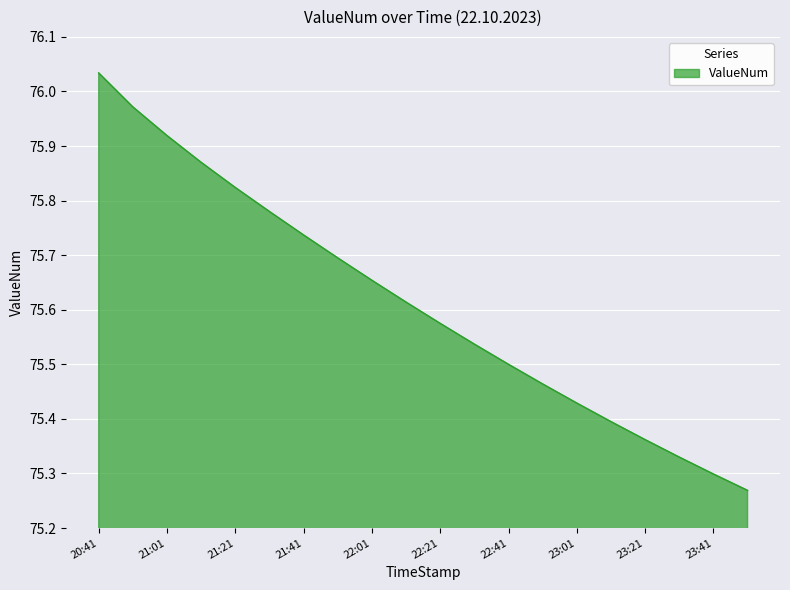

Reading left to right, transcribe all the data shown in this chart.

76.0	76.0	75.9	75.9	75.8	75.8	75.7	75.7	75.7	75.6	75.6	75.5	75.5	75.5	75.4	75.4	75.4	75.3	75.3	75.3